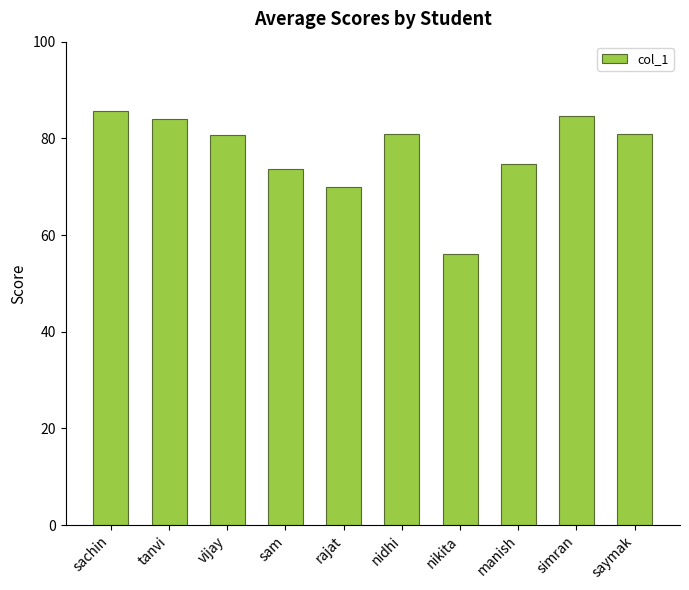

Are the bars grouped side by side (vs. stacked)?

No